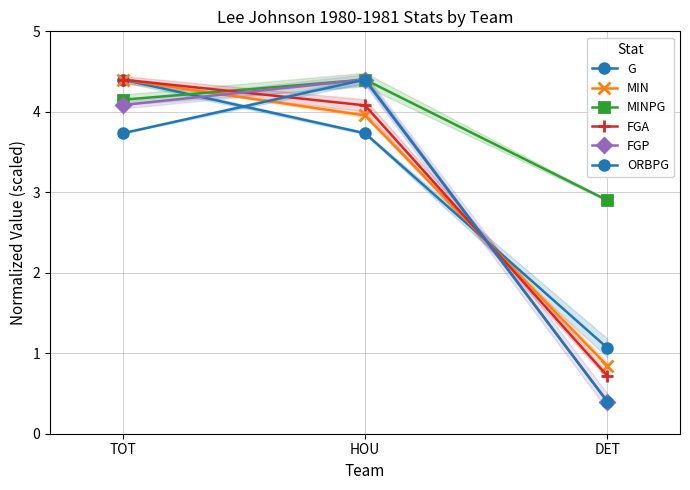

How many series are shown in this chart?

6